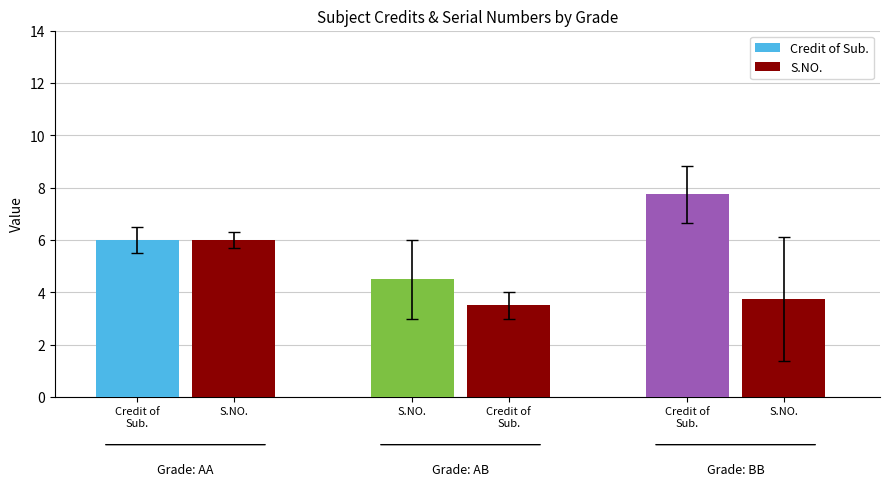

Does the chart contain any negative values?

No